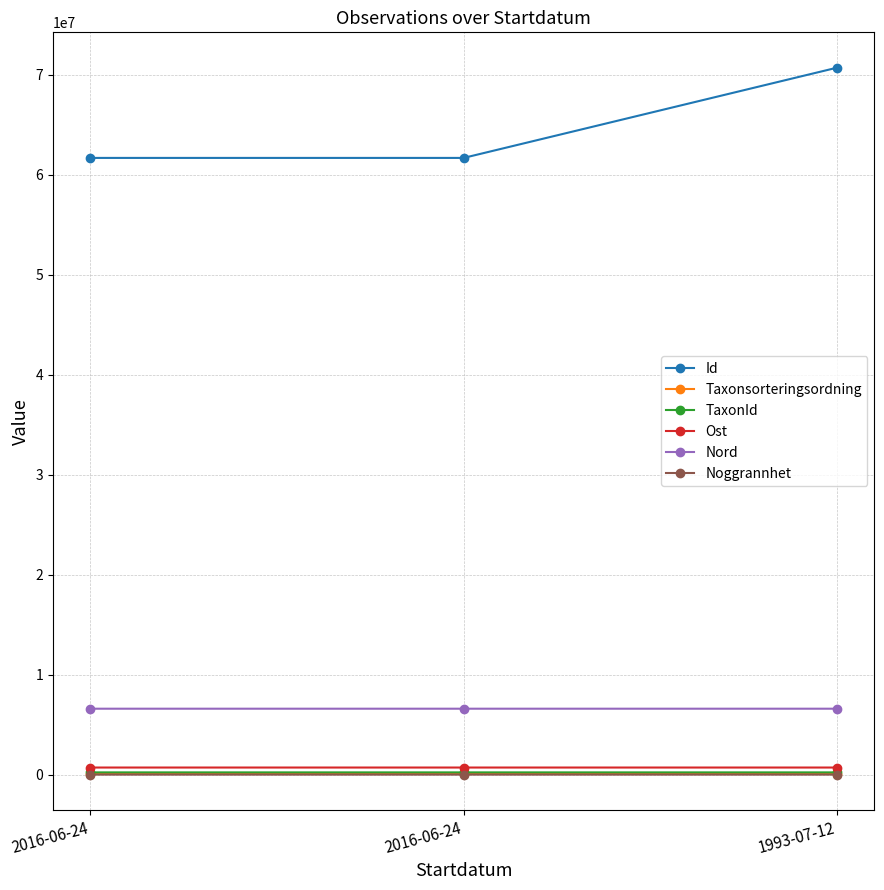

Is it true that Taxonsorteringsordning equals 141409.4 at 1993-07-12?

False